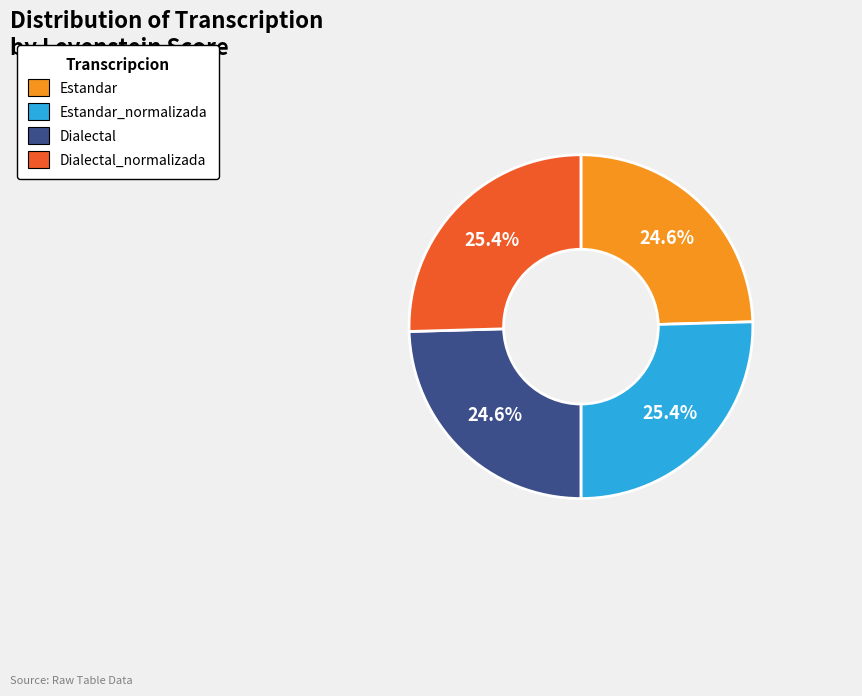

Is there any slice that represents more than half of the pie?

No